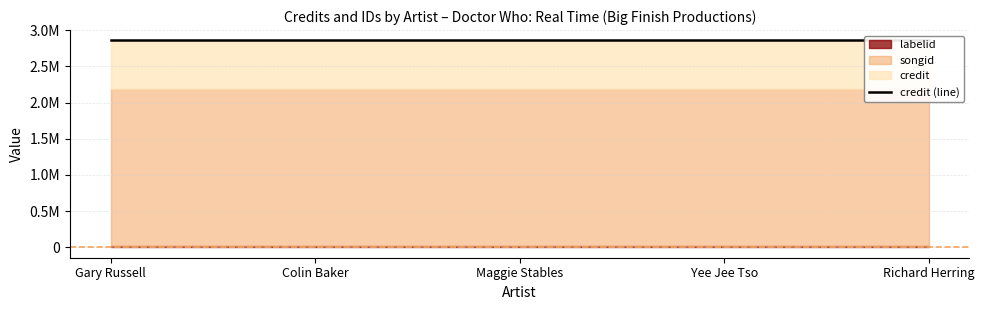

Between Gary Russell and Richard Herring, which series saw the biggest shift?

credit